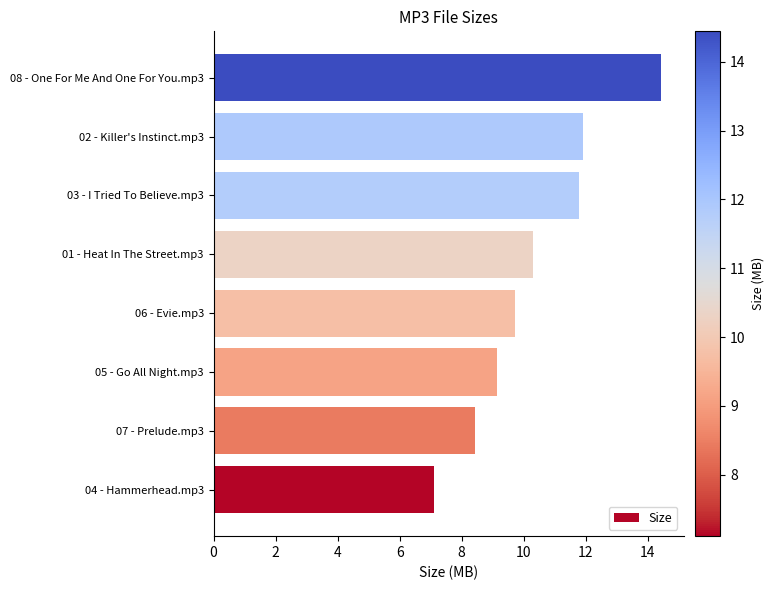

Which has a higher value, 02 - Killer's Instinct.mp3 or 05 - Go All Night.mp3?

02 - Killer's Instinct.mp3